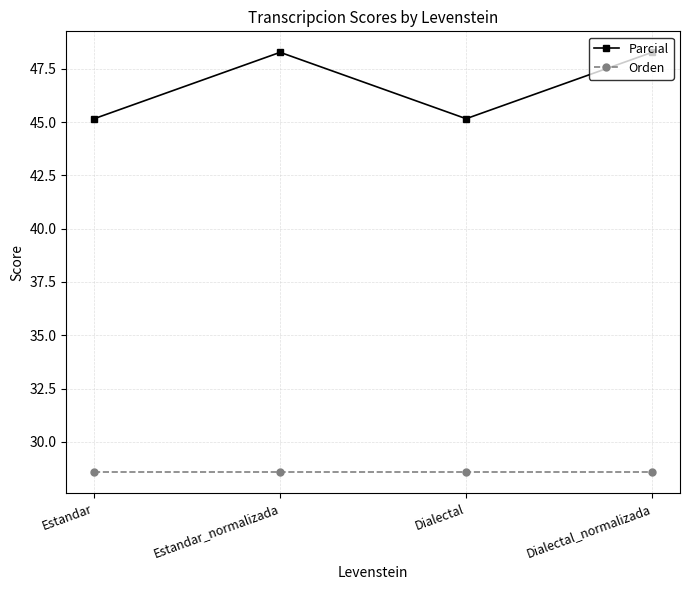

Reading right to left, list all the values displayed in this chart.

Parcial: Dialectal_normalizada=48.3	Dialectal=45.2	Estandar_normalizada=48.3	Estandar=45.2
Orden: Dialectal_normalizada=28.6	Dialectal=28.6	Estandar_normalizada=28.6	Estandar=28.6